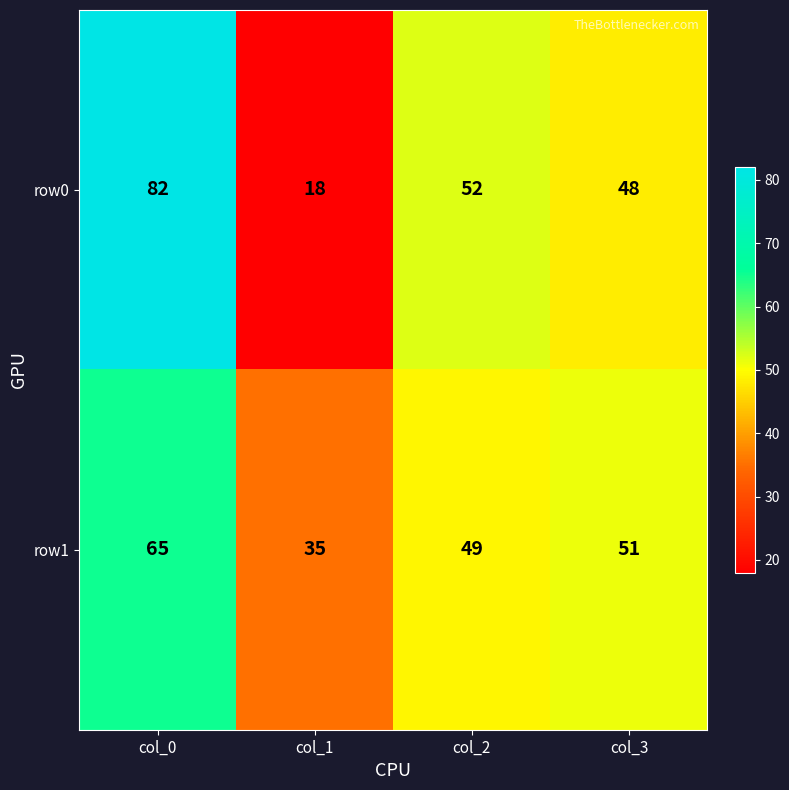

At how many categories does at least one series exceed 26?

4